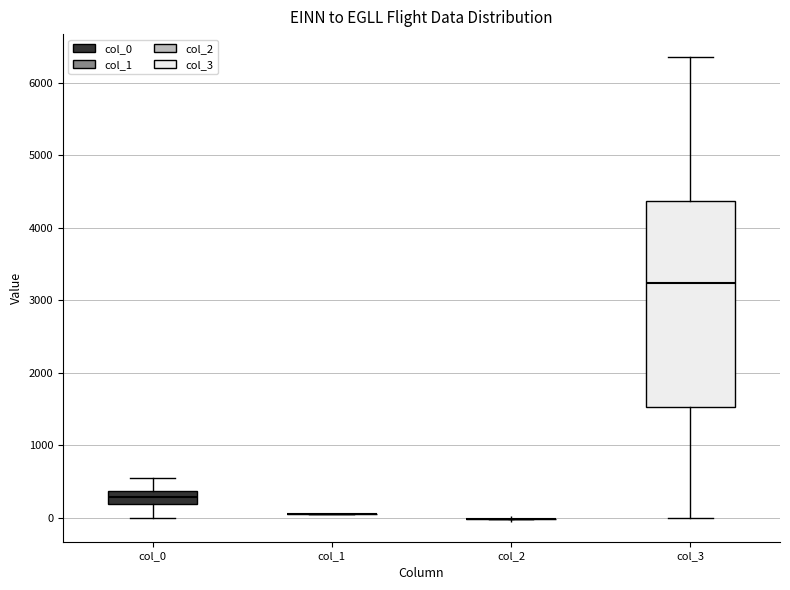

Reading left to right, transcribe this box plot: for each box, give where its median line is, the range the box spans, and where its two whiskers end, as read against the y-axis. The values are not printed on the chart, so give them approximately, as read against the axis.

col_0: median 300, box 200 to 400, whiskers 0 to 600
col_1: box collapsed to a line at 100, whiskers 100 to 100
col_2: box collapsed to a line at 0, whiskers 0 to 0
col_3: median 3200, box 1500 to 4400, whiskers 0 to 6400